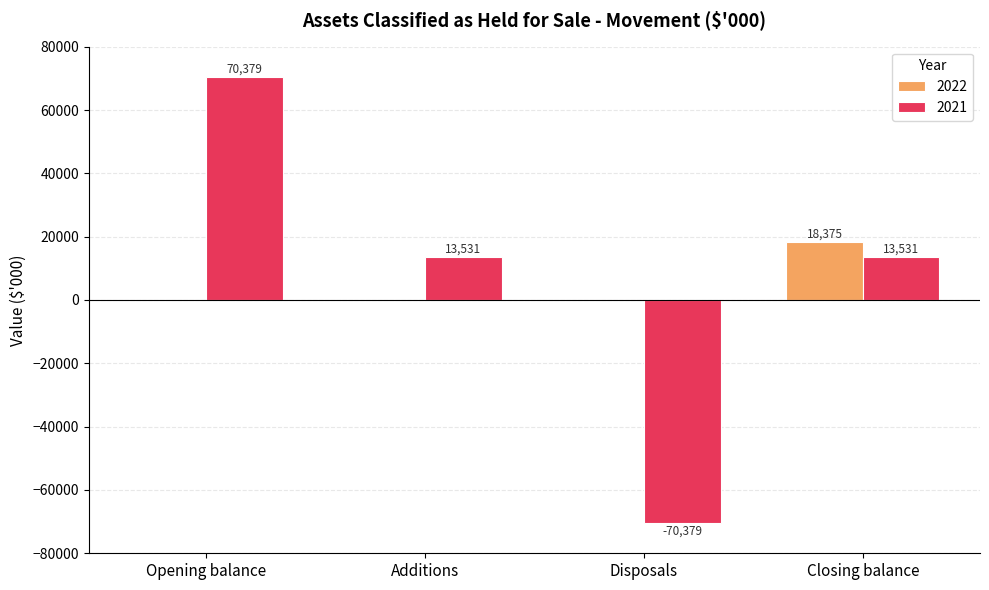

Which series has the largest total across all categories?

2021